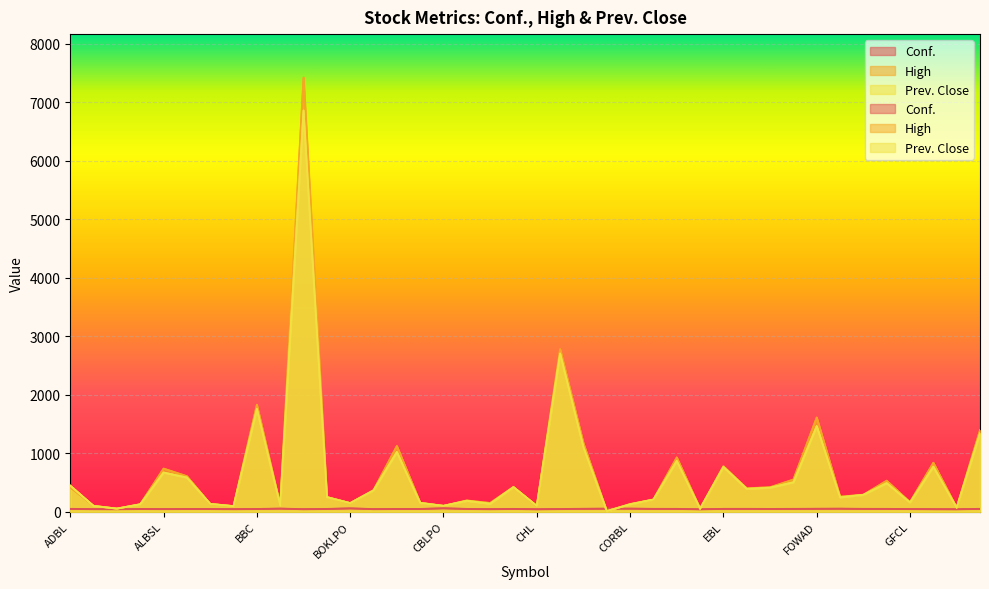

The Prev. Close series shows 44.3 at CBLPO. True or false?

False